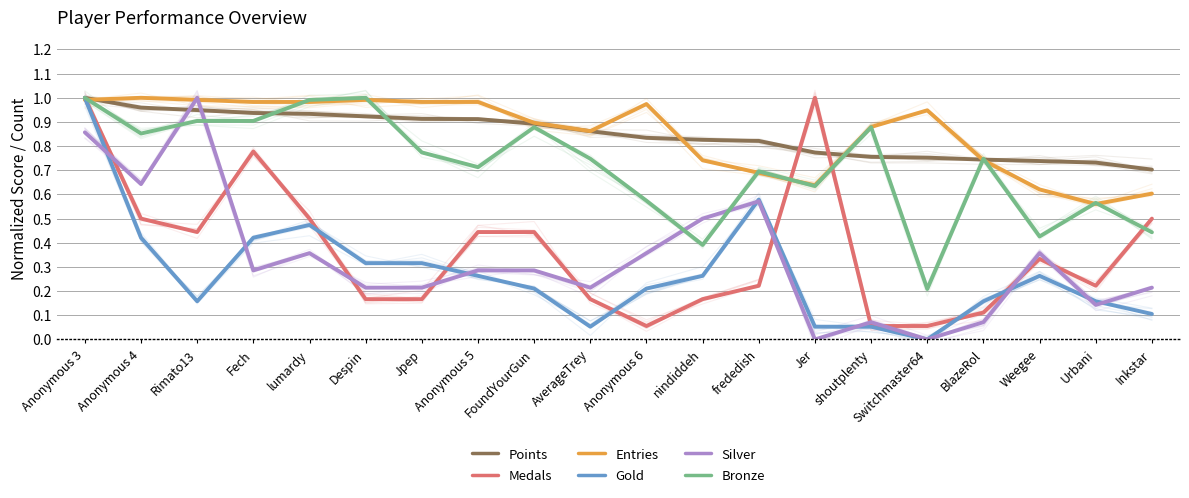

What position from the right is Anonymous 5?

13